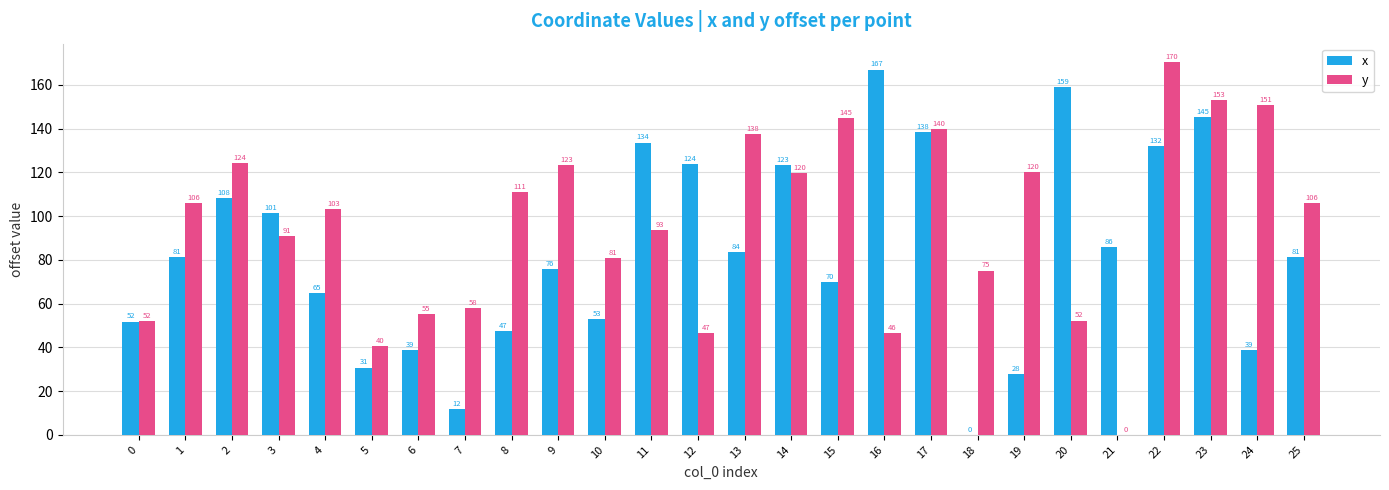

What are all the series names shown in the legend?

x, y